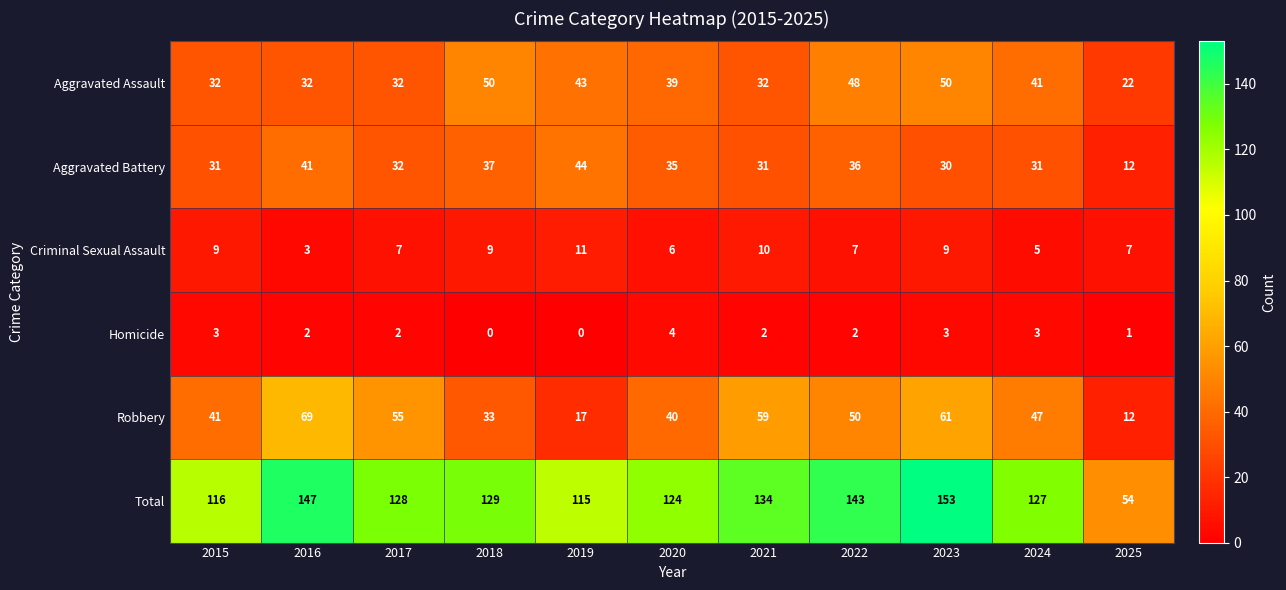

Which category has the lowest value in the Criminal Sexual Assault series?

2016